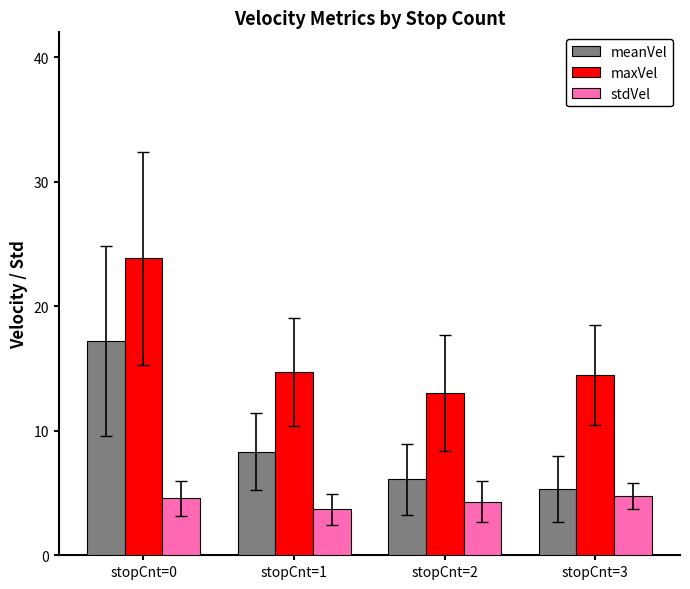

What value does the stdVel series have at stopCnt=2?

4.3